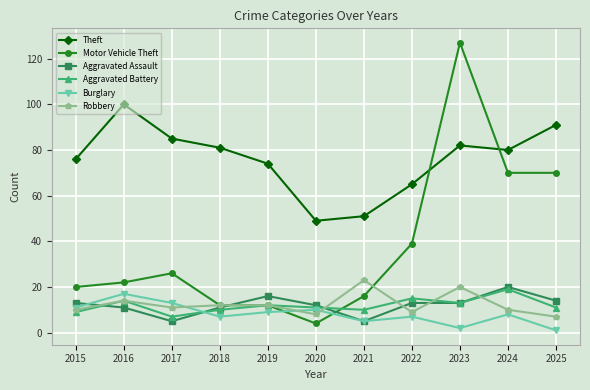

Reading right to left, transcribe all the data shown in this chart.

Theft: 91	80	82	65	51	49	74	81	85	100	76
Motor Vehicle Theft: 70	70	127	39	16	4	12	12	26	22	20
Aggravated Assault: 14	20	13	13	5	12	16	11	5	11	13
Aggravated Battery: 11	19	13	15	10	11	12	10	7	14	9
Burglary: 1	8	2	7	5	10	9	7	13	17	11
Robbery: 7	10	20	9	23	8	12	12	11	14	10